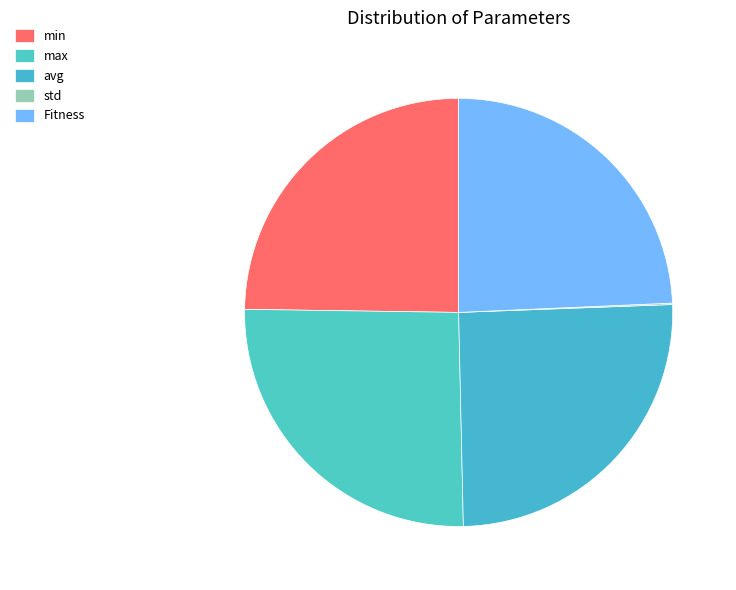

To the nearest percent, what is the average slice percentage?

20%